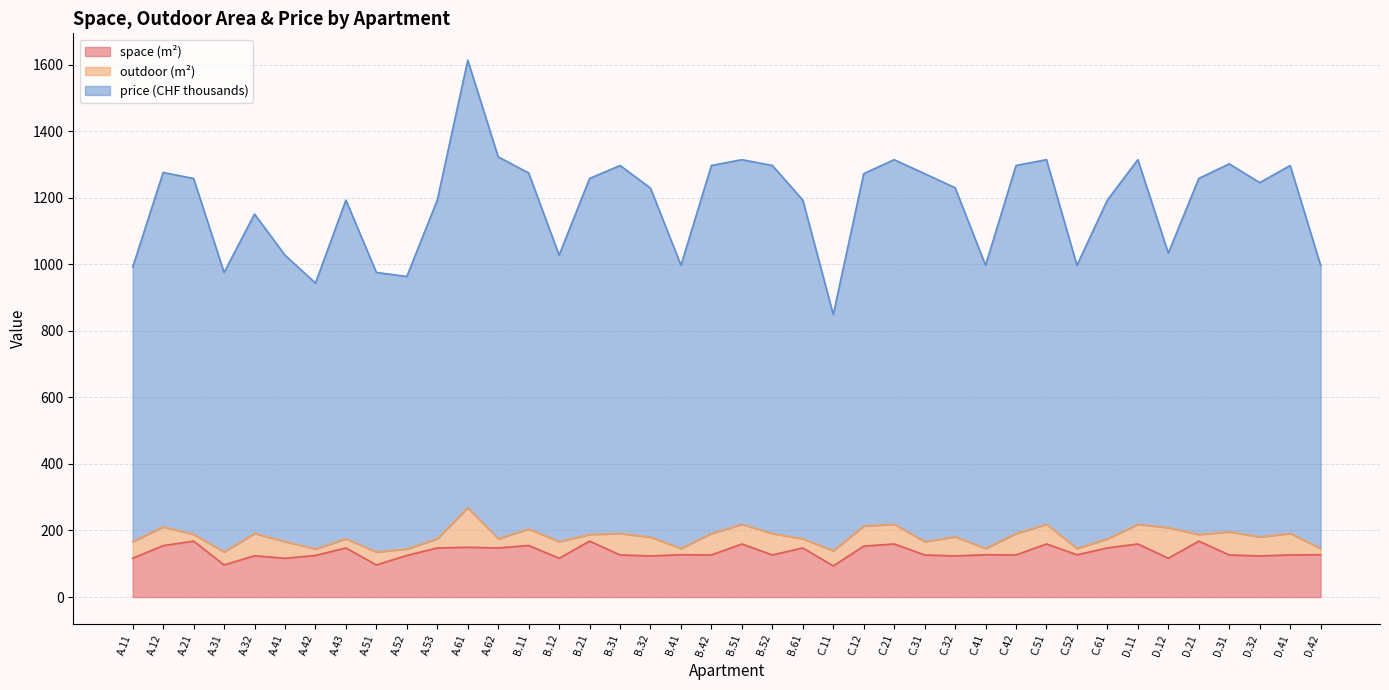

How many values in the prices series exceed 1245?

20